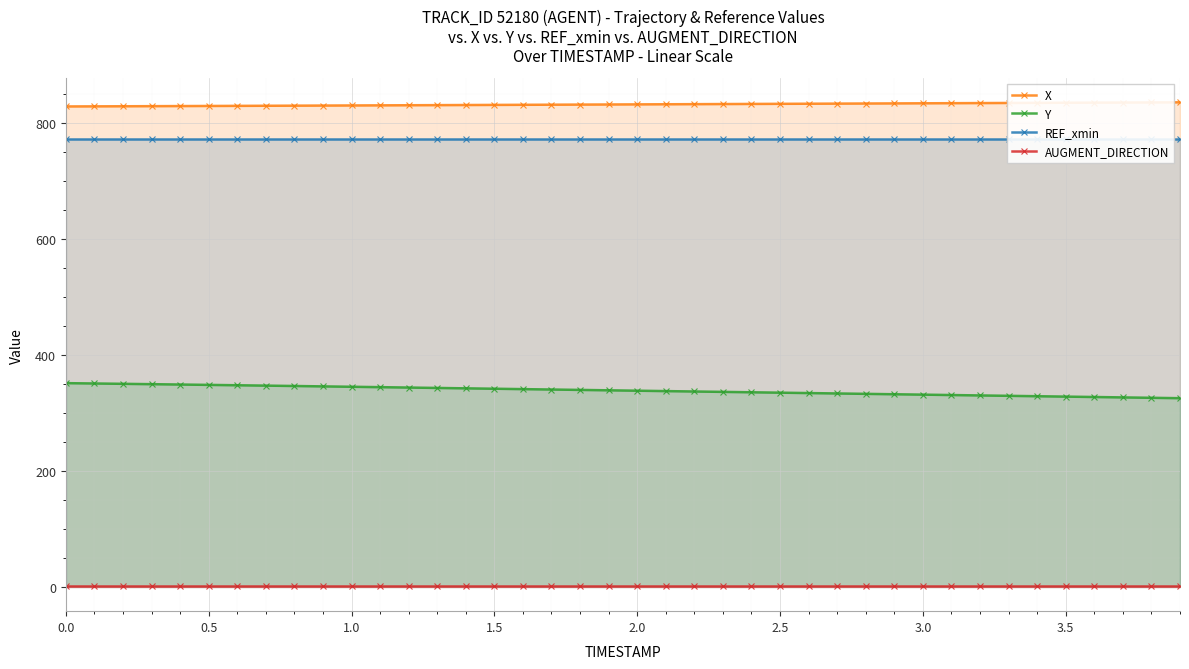

True or false: Y has more than 2 interior local peaks.

False